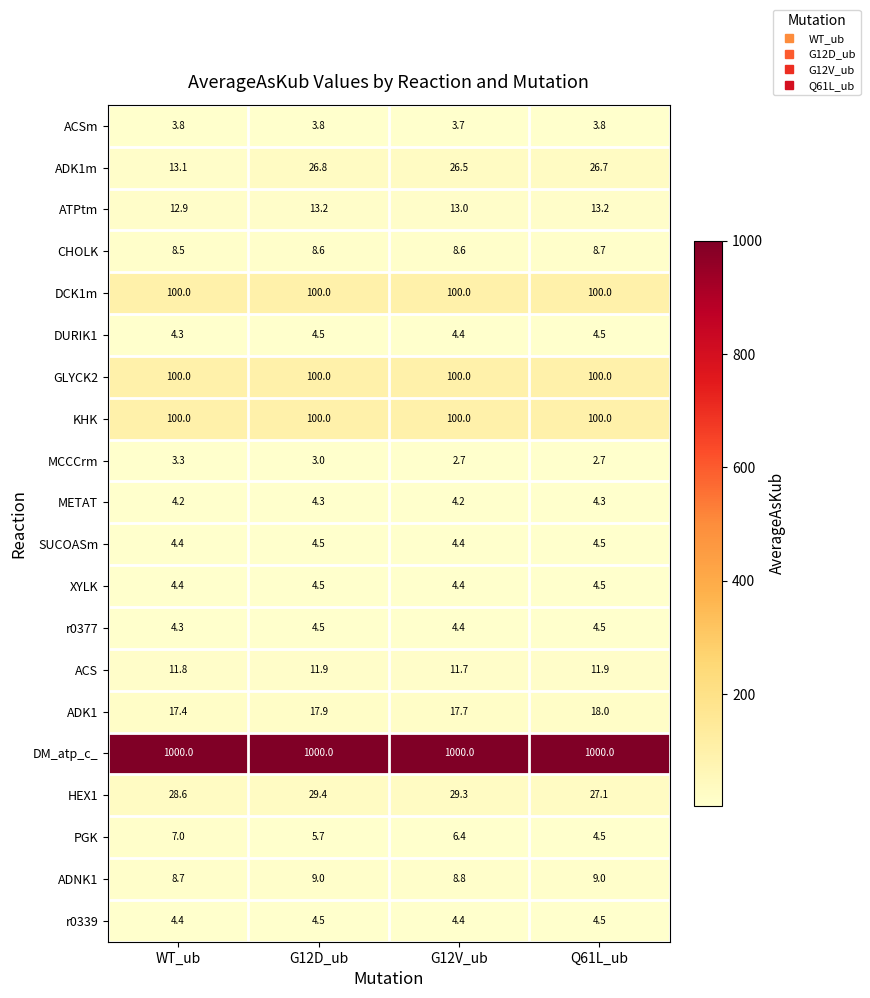

What is the sum of the ACSm values at WT_ub and Q61L_ub?

7.6